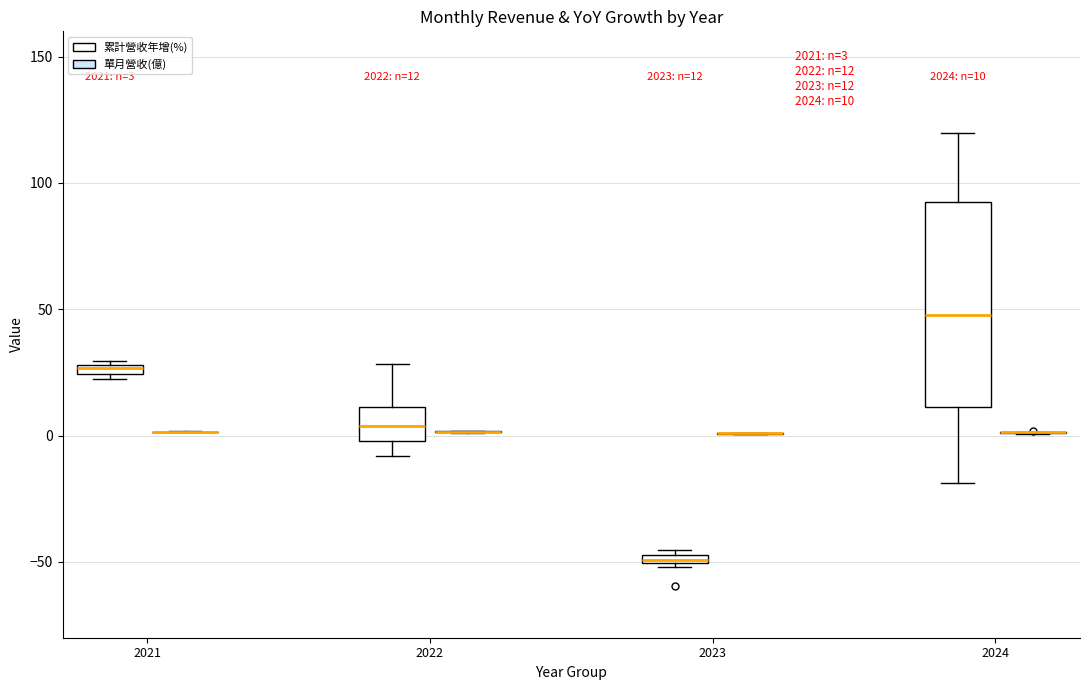

Which box is the tallest, from its lower edge to its upper edge?

2024 (累計營收年增(%))